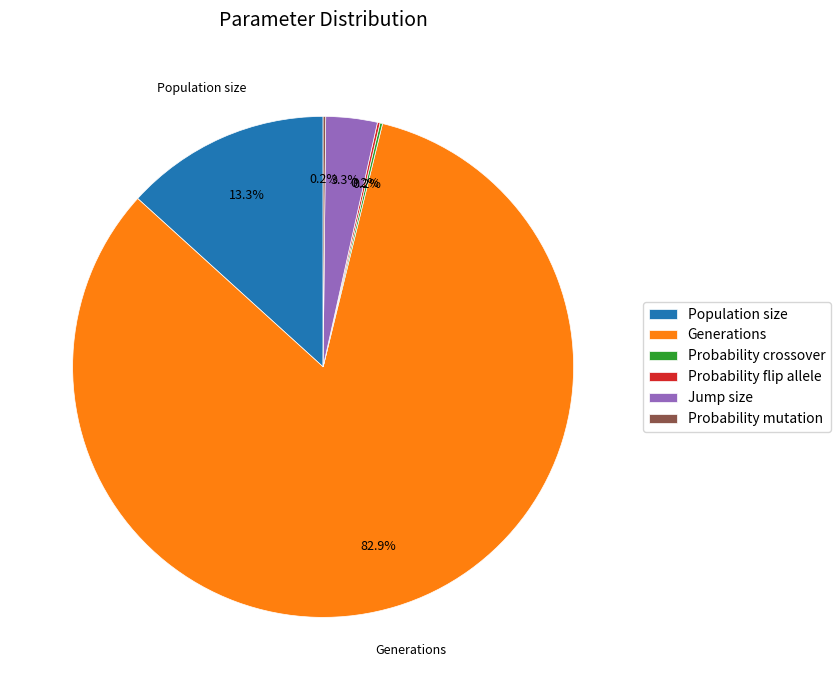

Which slice represents more than half of the pie?

Generations